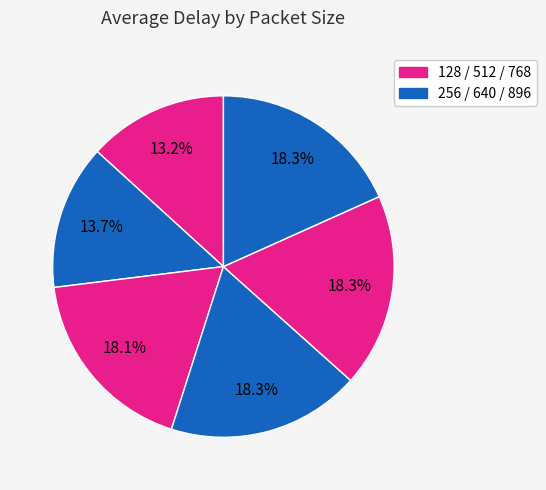

How many slices are in this pie chart?

6